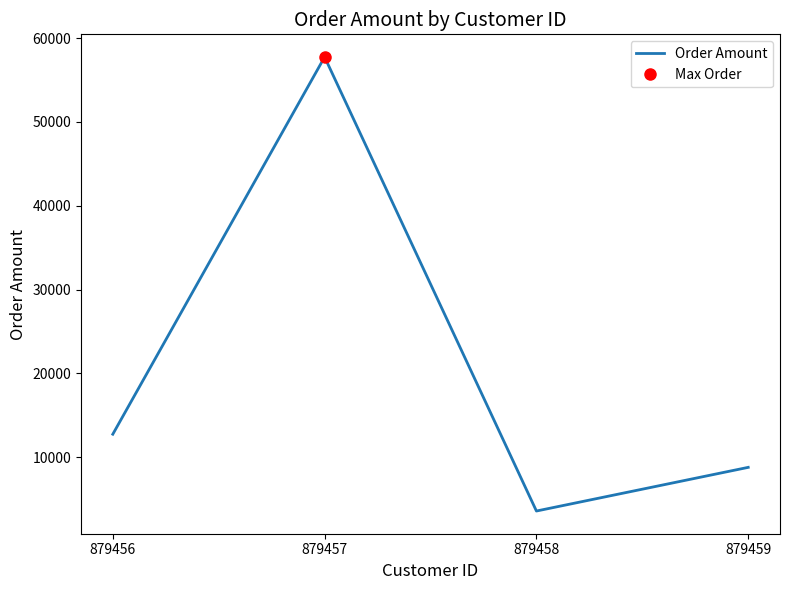

Does the chart display data point markers on the line(s)?

No